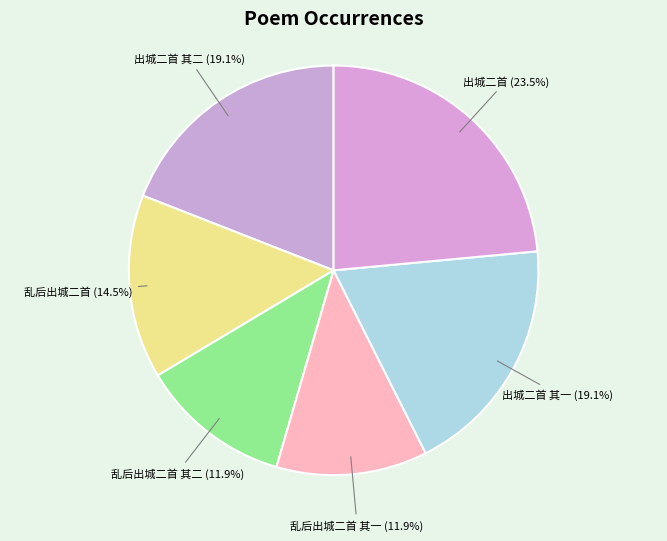

How many segments does this pie chart have?

6